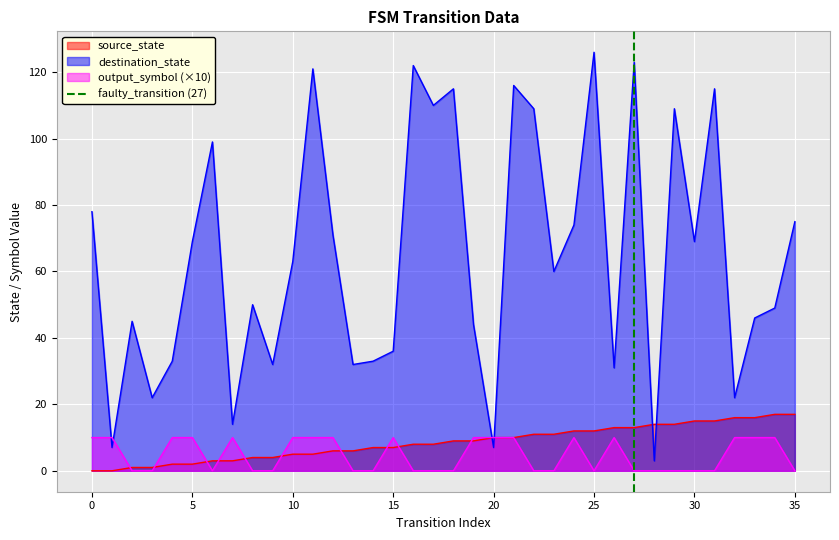

Is it true that destination_state equals 63 at 10?

True